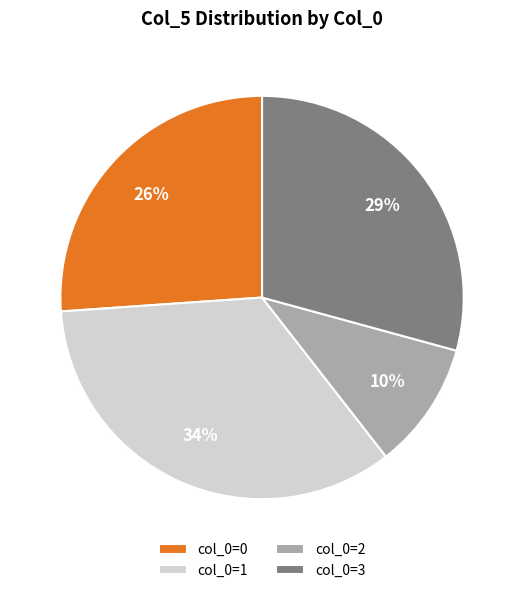

Is there a majority slice in this chart?

No